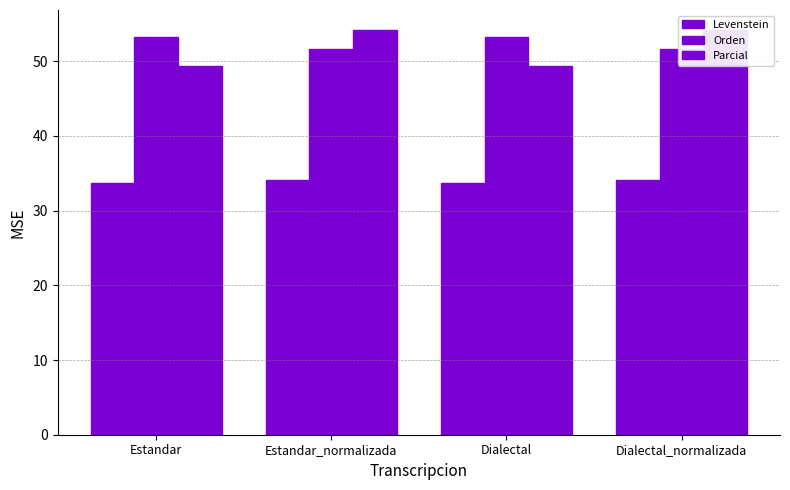

Rank the categories by Orden value from lowest to highest.

Estandar_normalizada, Dialectal_normalizada, Estandar, Dialectal